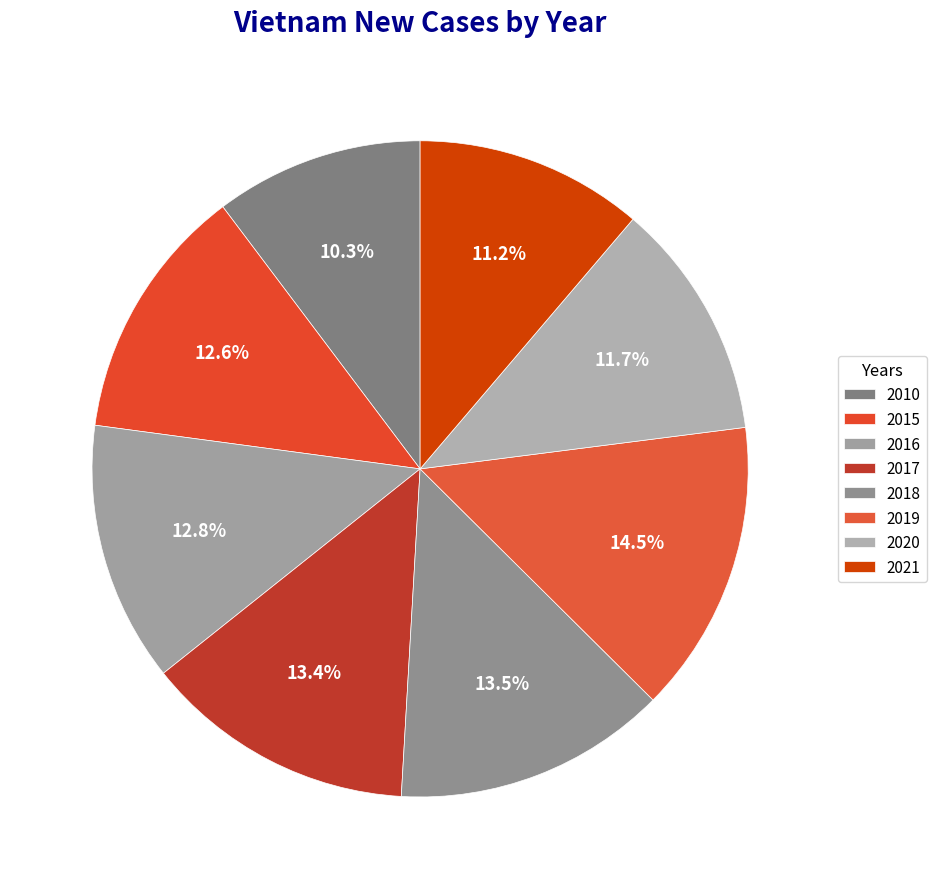

Is the sum of 2020 and 2021 greater than half?

No